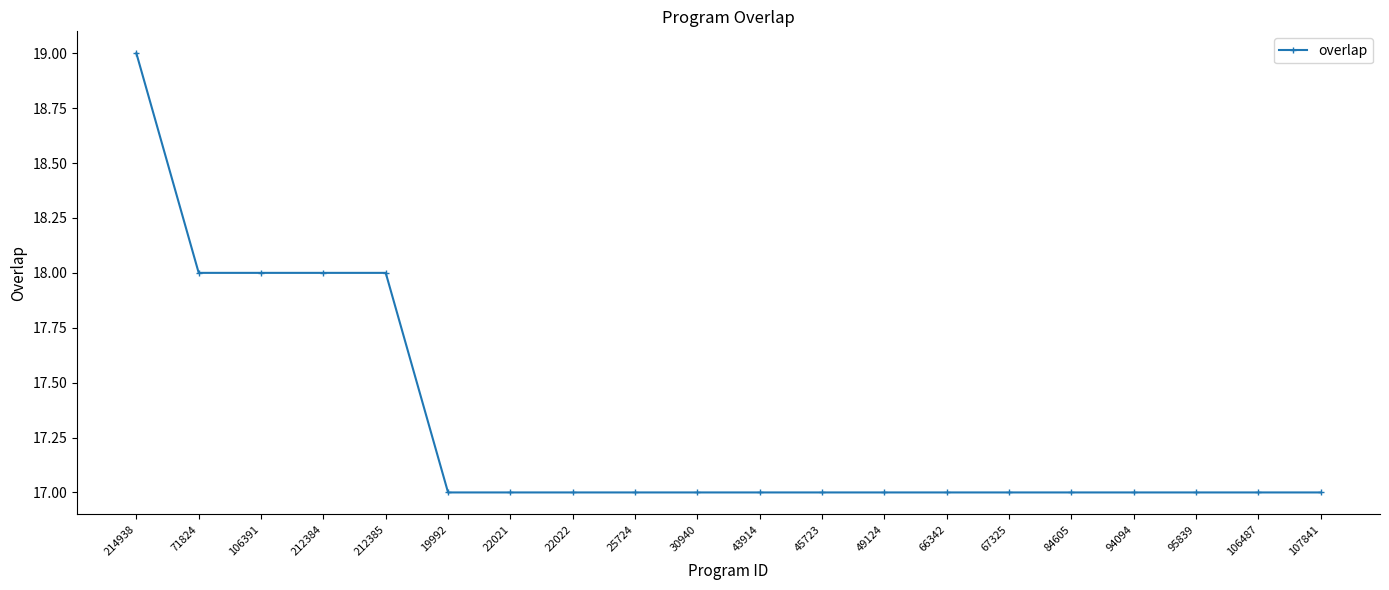

What is the smallest value displayed?

17